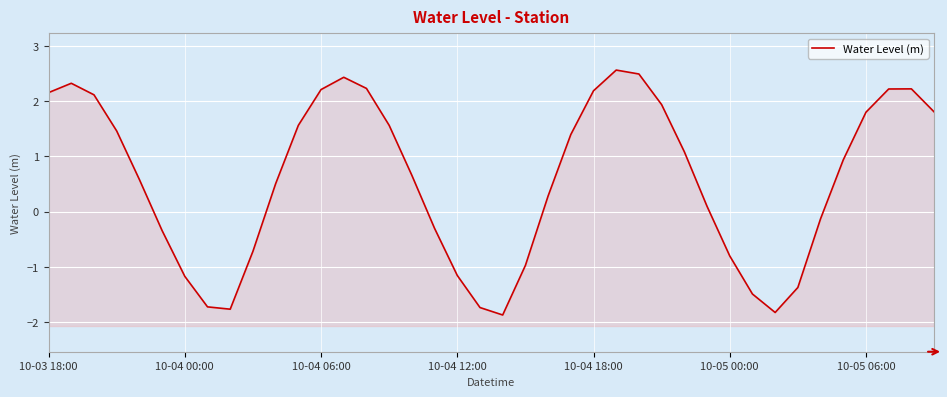

What is the maximum value shown in the chart?

2.6